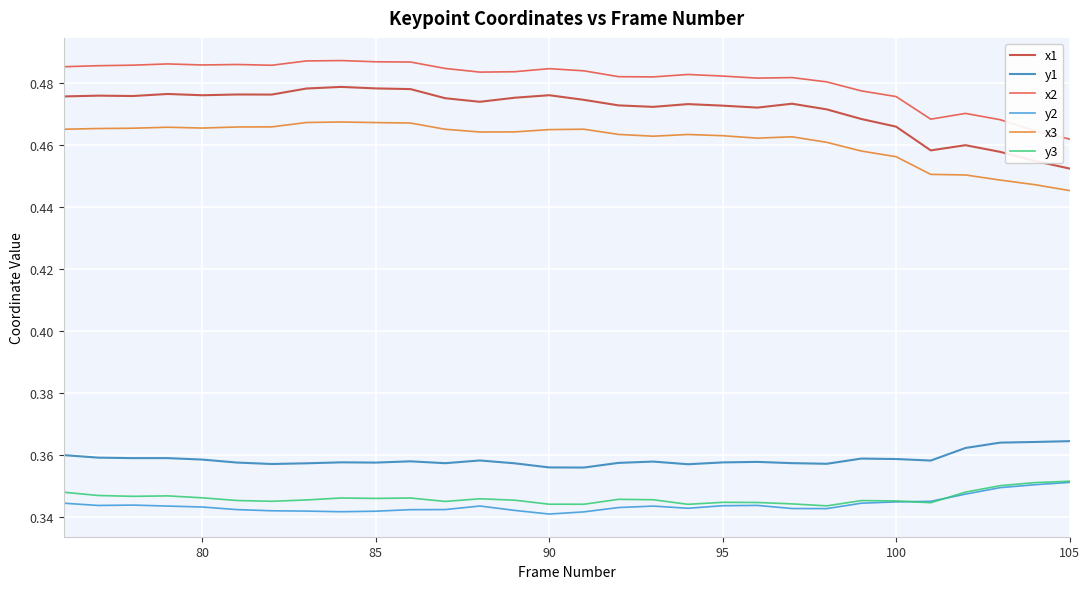

True or false: y3 and y1 intersect in this chart.

False